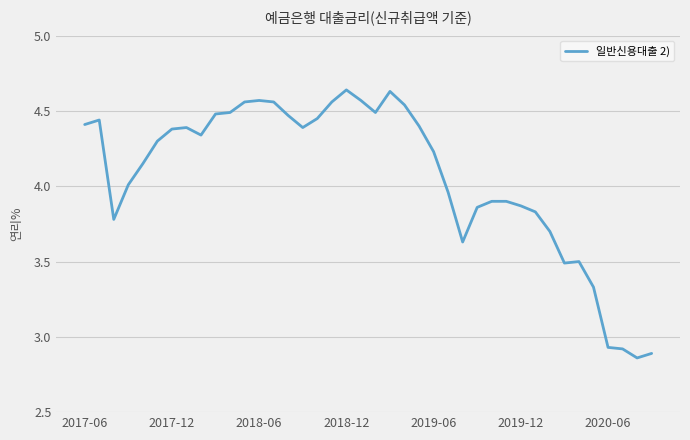

What is the difference between the maximum and minimum values?

1.8